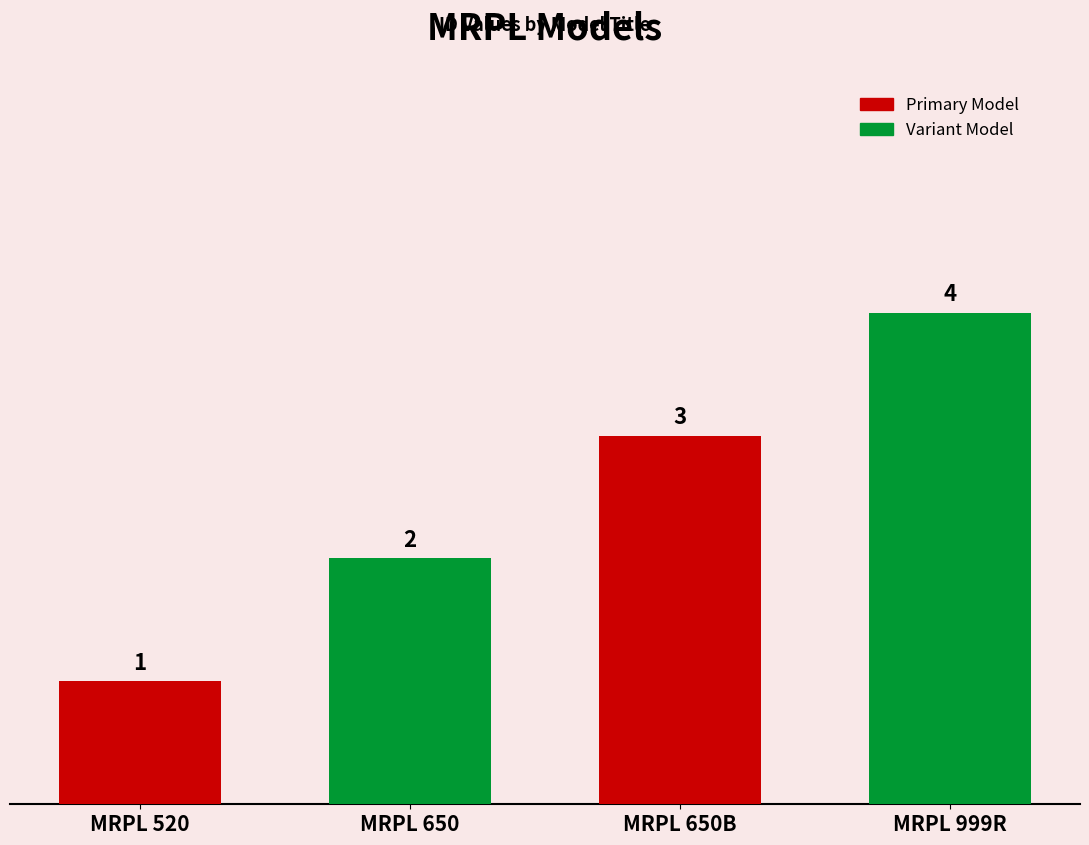

Count the values in the range 2 to 4.

3